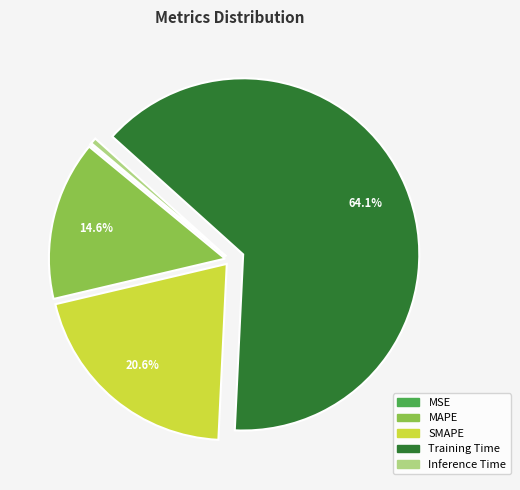

Which has a higher value, Training Time or Inference Time?

Training Time